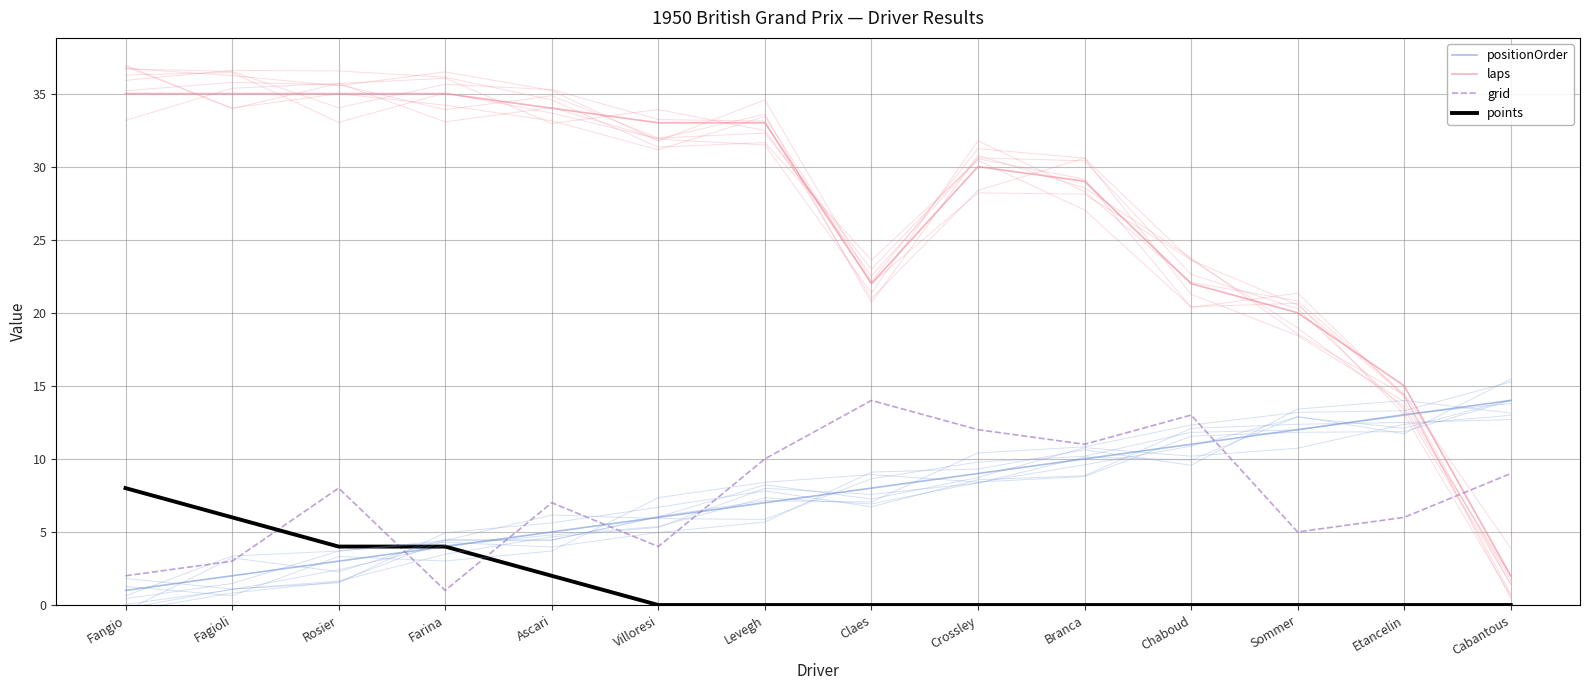

Which series has the widest spread of values?

laps